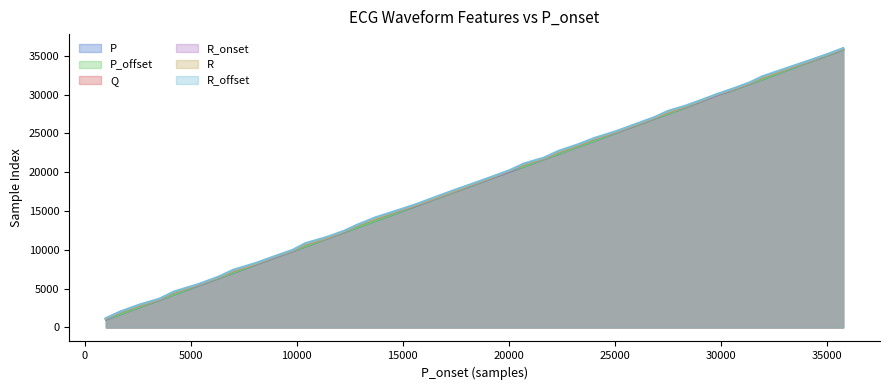

What is the average value of the R_offset series?

18249